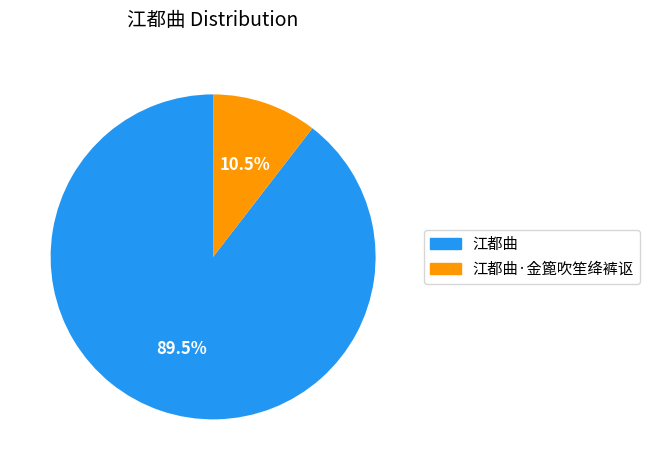

Rank the categories by value from highest to lowest.

江都曲, 江都曲·金篦吹笙绛裤讴